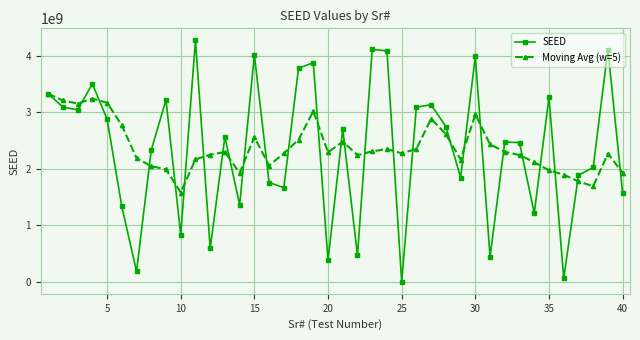

List the series in order of their peak value, lowest first.

Moving Avg (w=5), SEED